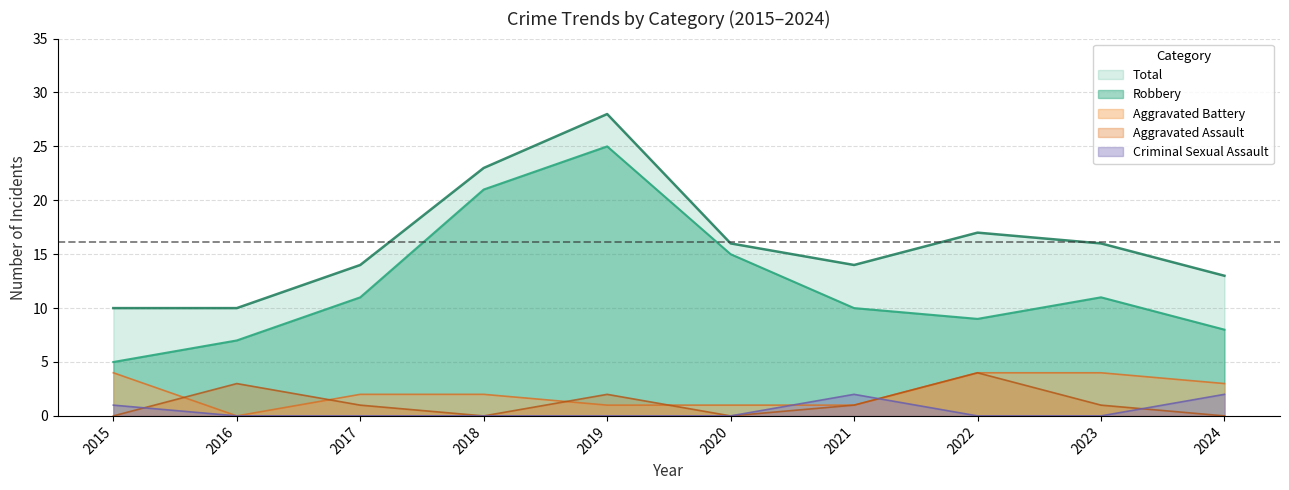

Reading right to left, list all the values displayed in this chart.

Total: 2024=13	2023=16	2022=17	2021=14	2020=16	2019=28	2018=23	2017=14	2016=10	2015=10
Robbery: 2024=8	2023=11	2022=9	2021=10	2020=15	2019=25	2018=21	2017=11	2016=7	2015=5
Aggravated Battery: 2024=3	2023=4	2022=4	2021=1	2020=1	2019=1	2018=2	2017=2	2016=0	2015=4
Aggravated Assault: 2024=0	2023=1	2022=4	2021=1	2020=0	2019=2	2018=0	2017=1	2016=3	2015=0
Criminal Sexual Assault: 2024=2	2023=0	2022=0	2021=2	2020=0	2019=0	2018=0	2017=0	2016=0	2015=1